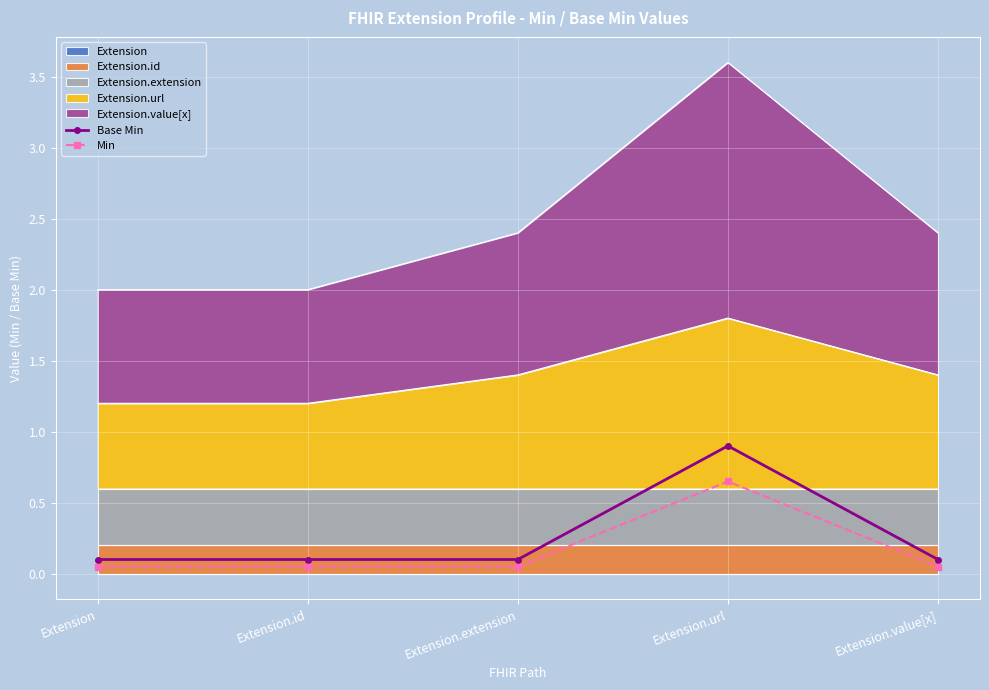

How many lines are shown in the chart?

2